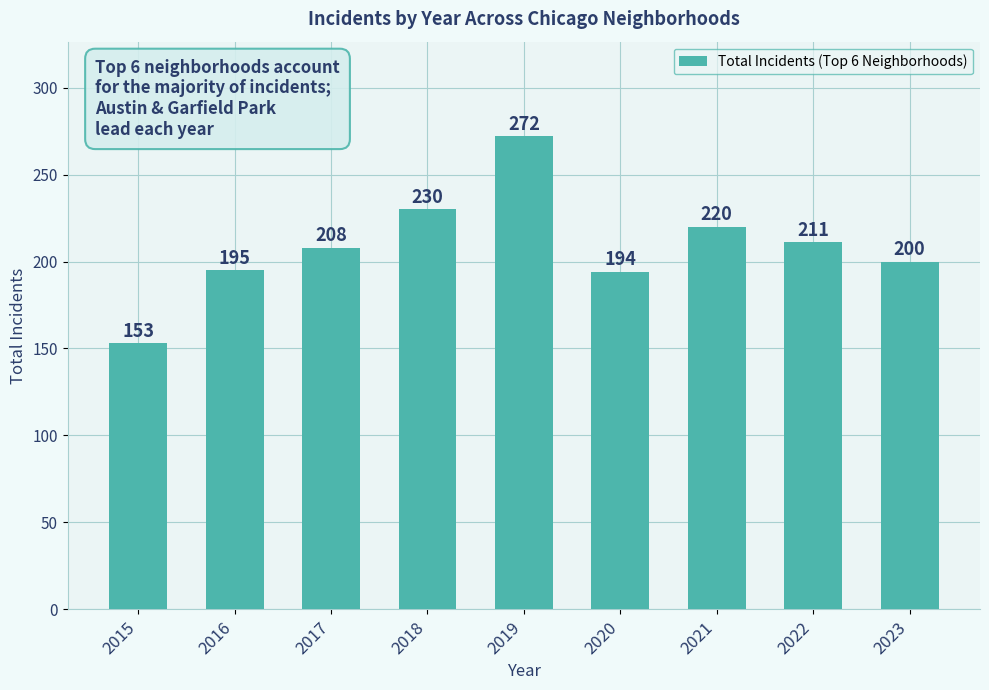

True or false: the data shows 272 at 2019.

True